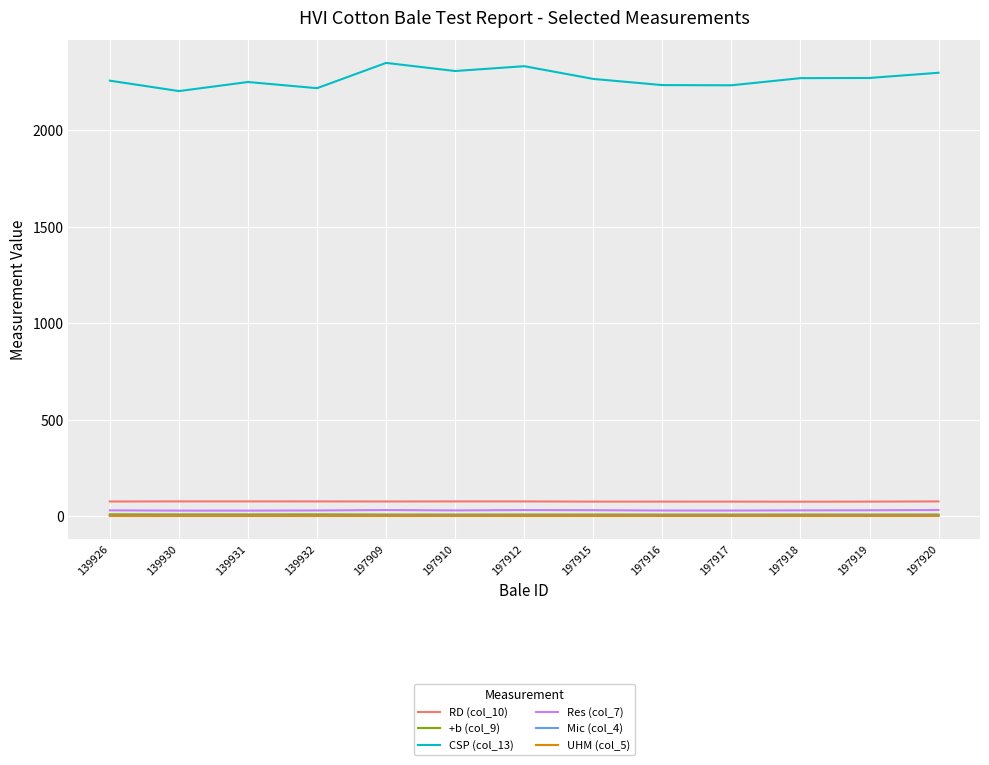

Which series has the largest range (max minus min)?

CSP (col_13)